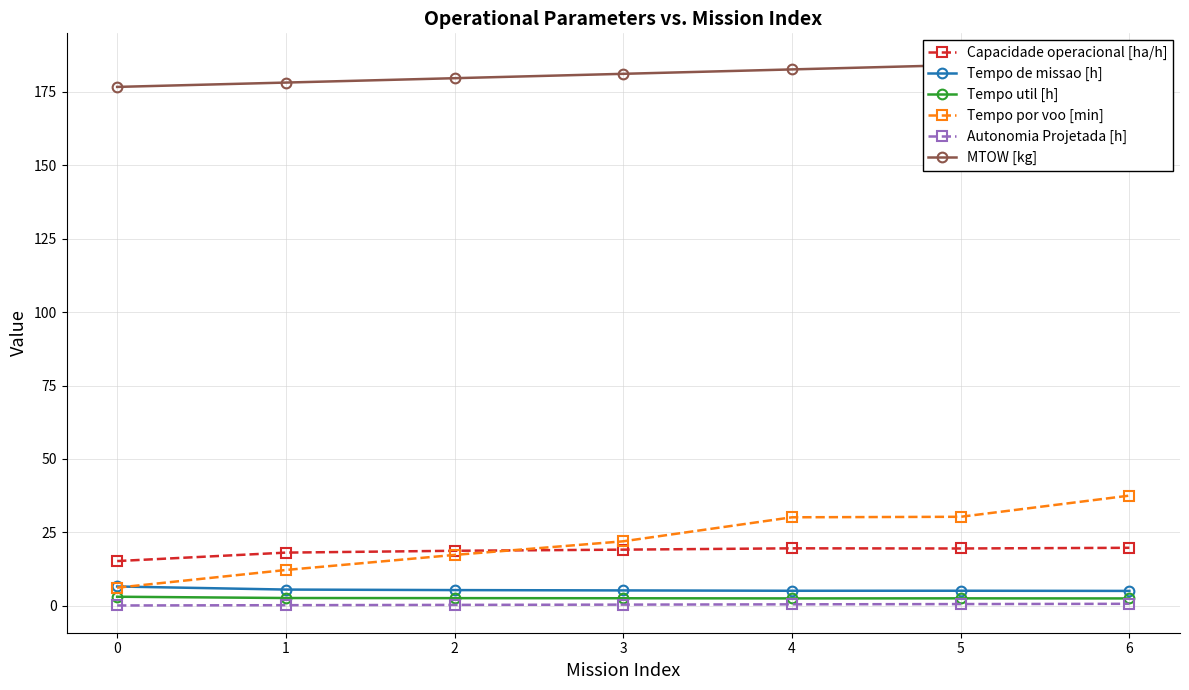

What is the minimum value for Capacidade operacional [ha/h]?

15.2